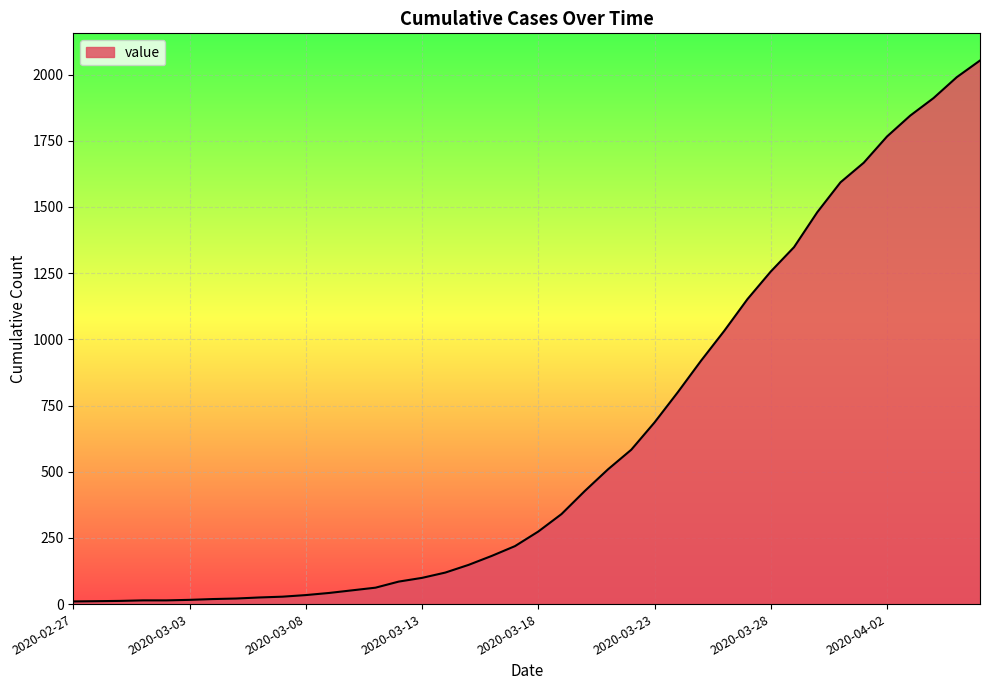

What is the maximum value shown in the chart?

2053